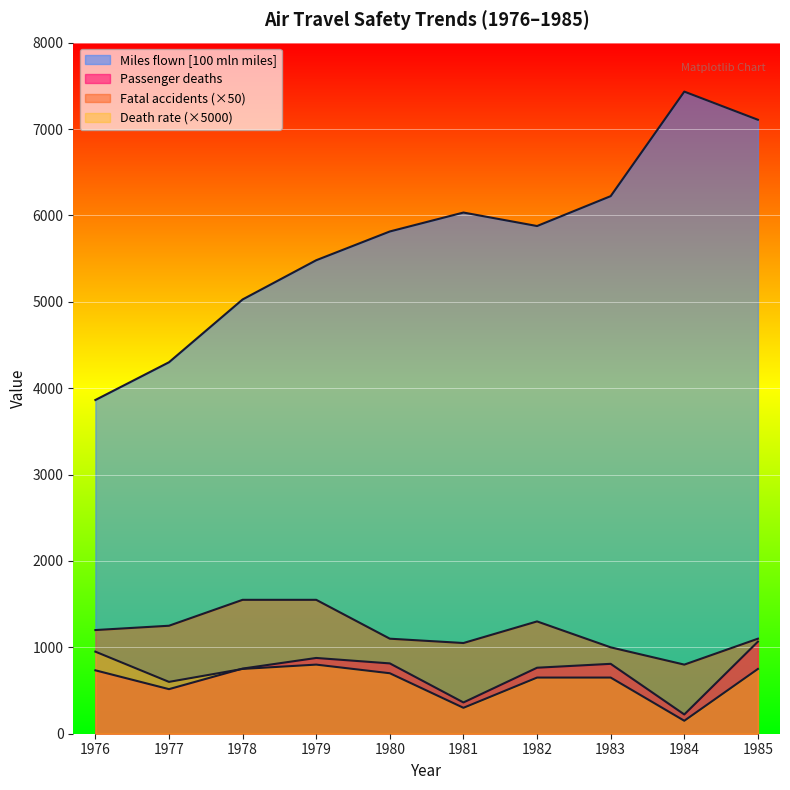

How many distinct data groups are displayed?

4